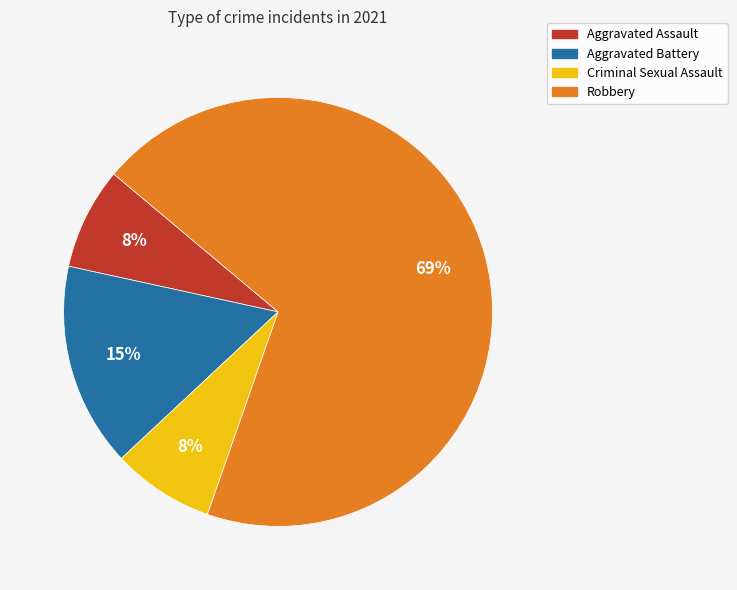

Is it true that Robbery is 69% of the pie?

True